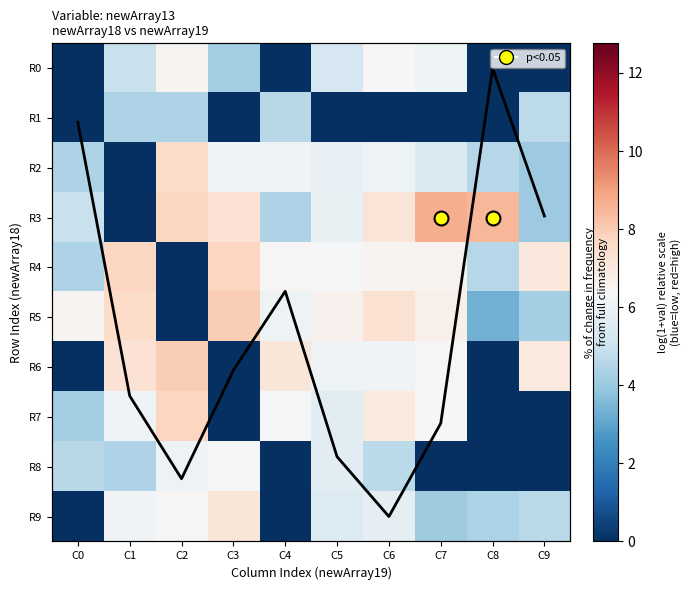

The R9 series shows -2.5 at C0. True or false?

False